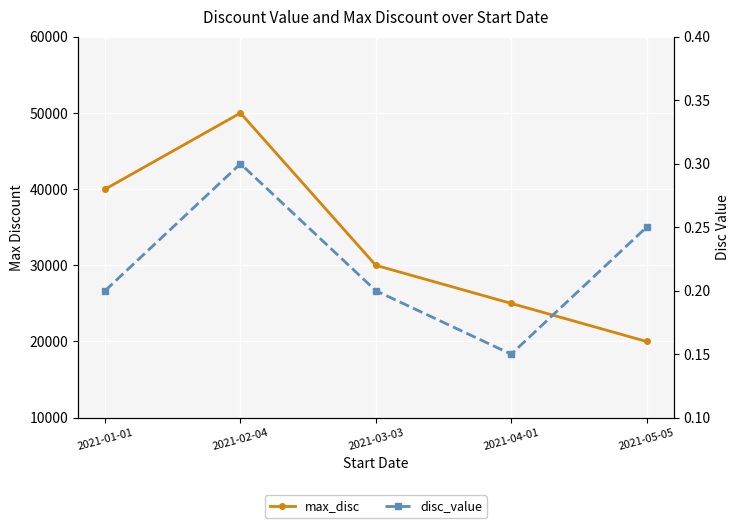

How many disc_value values are between 0 and 1?

5